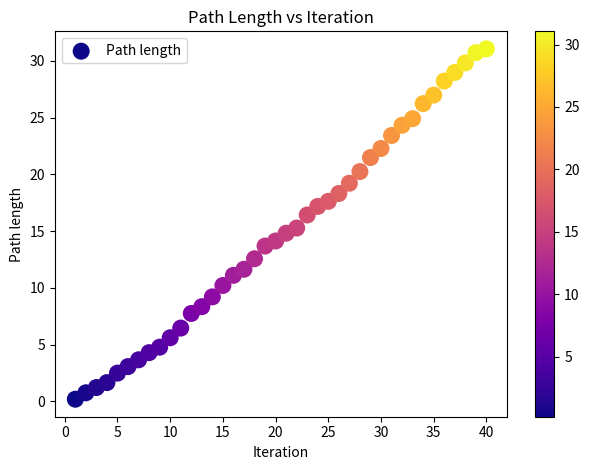

What is the range of X values (max minus min)?

39.0